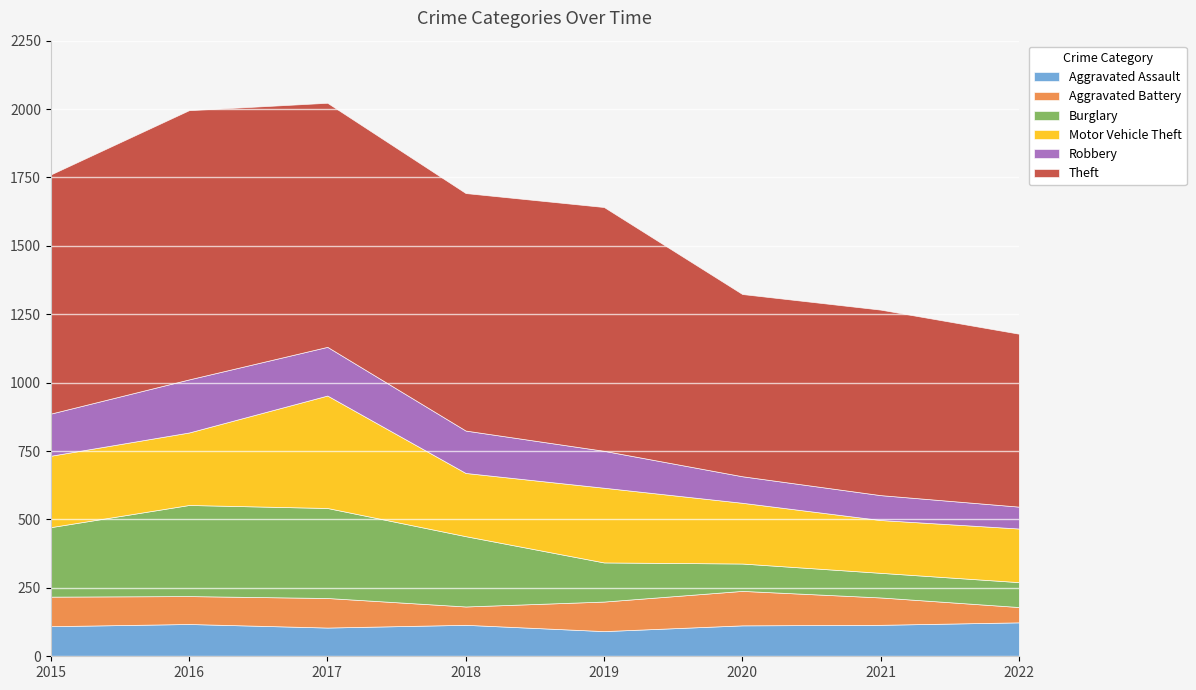

True or false: Aggravated Battery and Motor Vehicle Theft intersect in this chart.

False